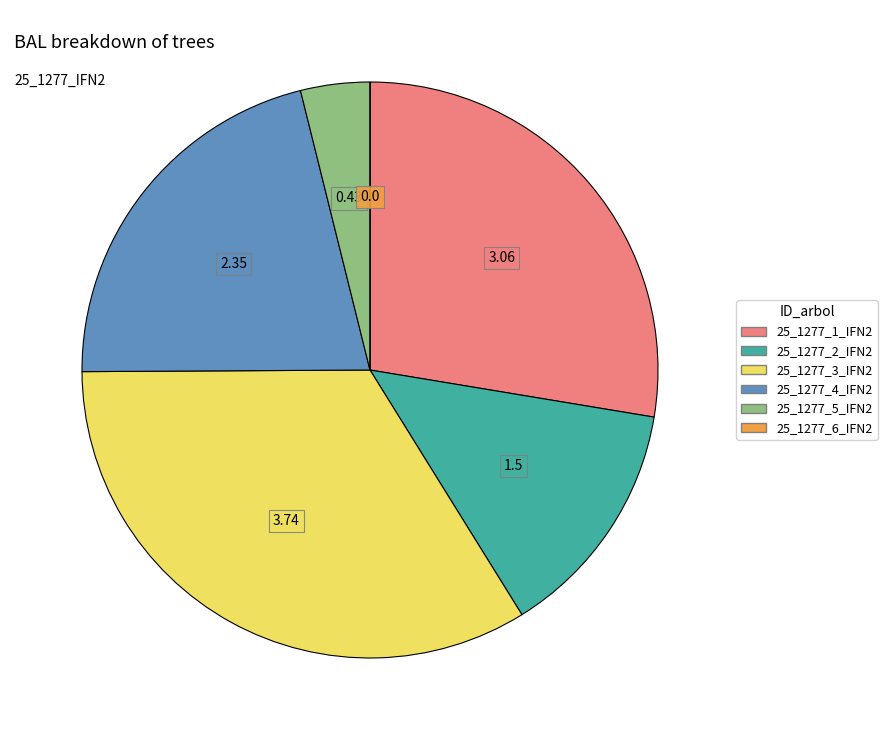

Does 25_1277_2_IFN2 account for over 50% of the chart?

No